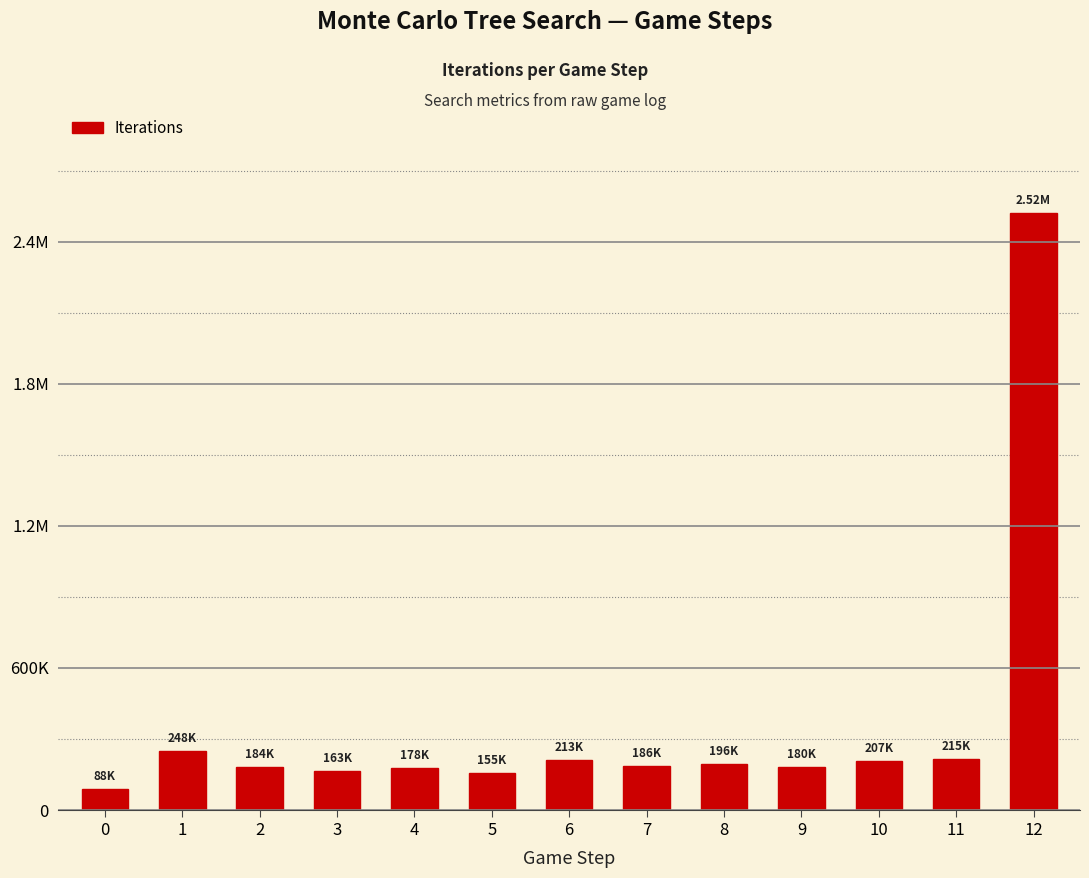

List the labels in order of value, smallest first.

0, 5, 3, 4, 9, 2, 7, 8, 10, 6, 11, 1, 12